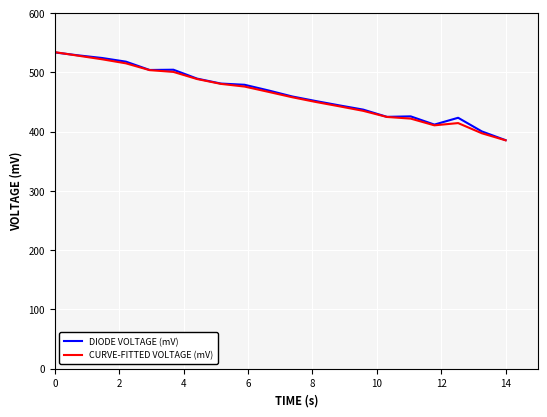

What is the highest value of the DIODE VOLTAGE (mV) series?

533.8